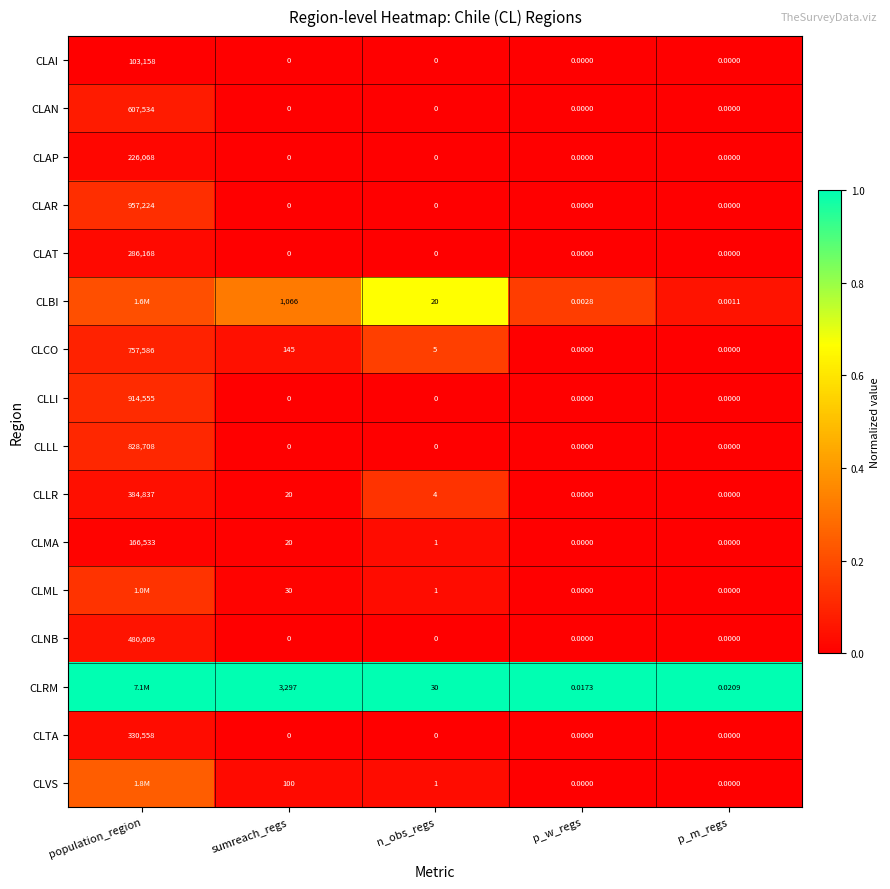

Which category has the highest value in the CLAI series?

population_region